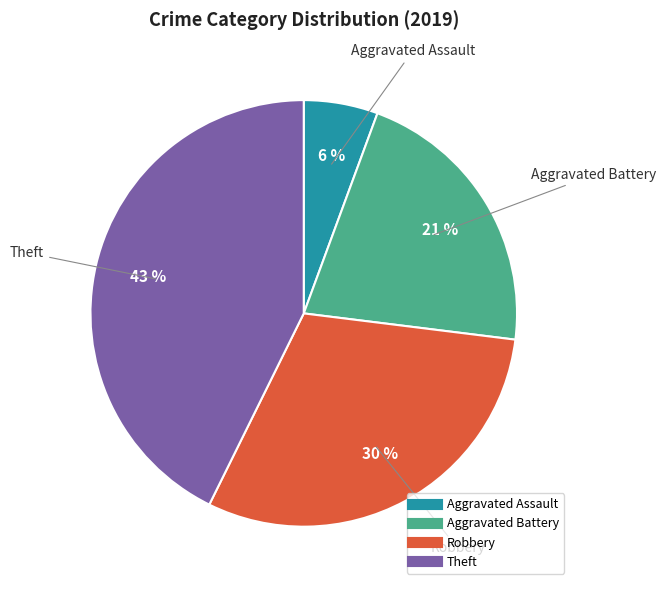

Which slice is the smallest?

Aggravated Assault